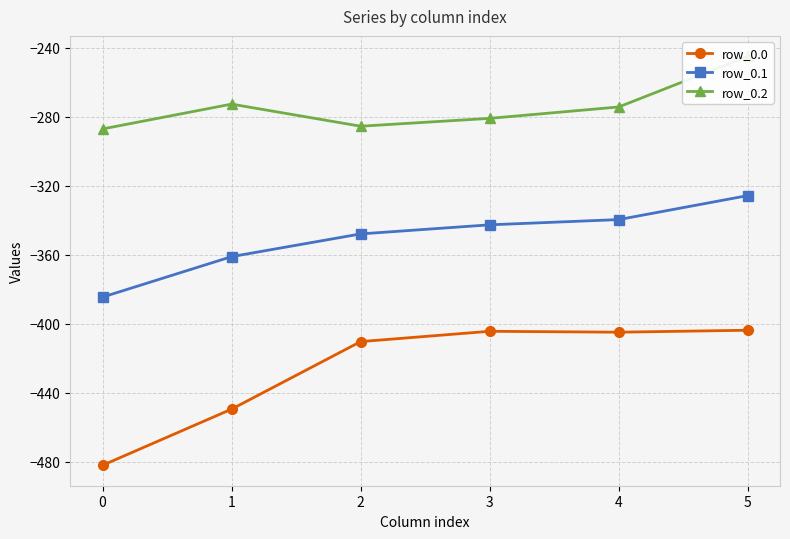

Between 1 and 3, which is larger?

3